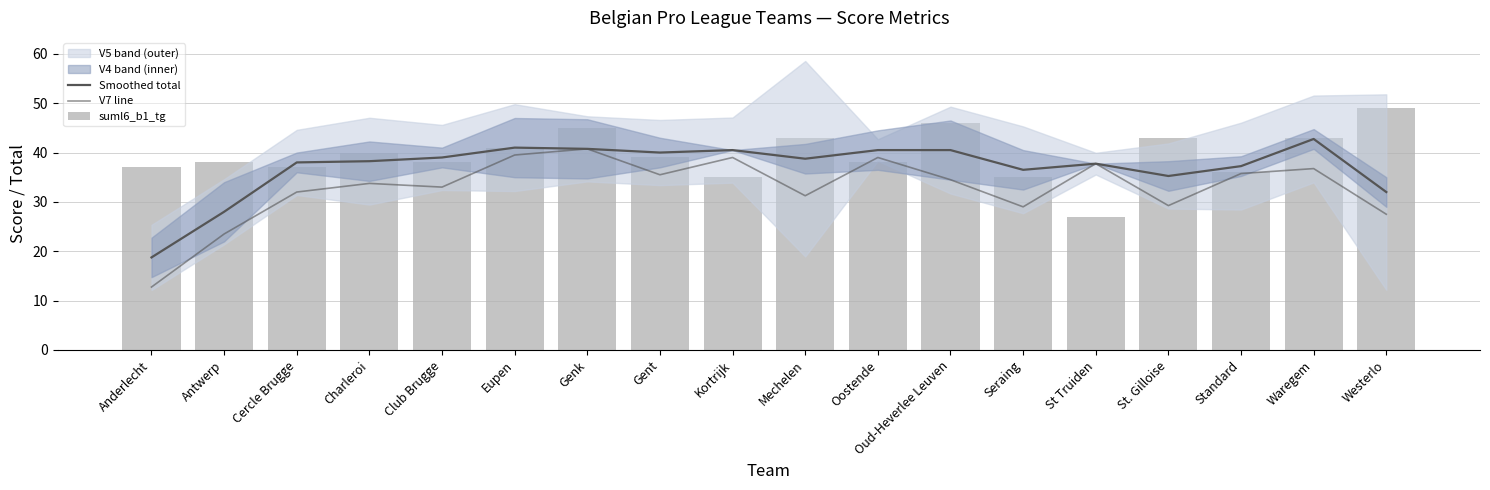

Rank the categories by Smoothed total value from highest to lowest.

Waregem, Eupen, Genk, Kortrijk, Oostende, Oud-Heverlee Leuven, Gent, Club Brugge, Mechelen, Charleroi, Cercle Brugge, St Truiden, Standard, Seraing, St. Gilloise, Westerlo, Antwerp, Anderlecht